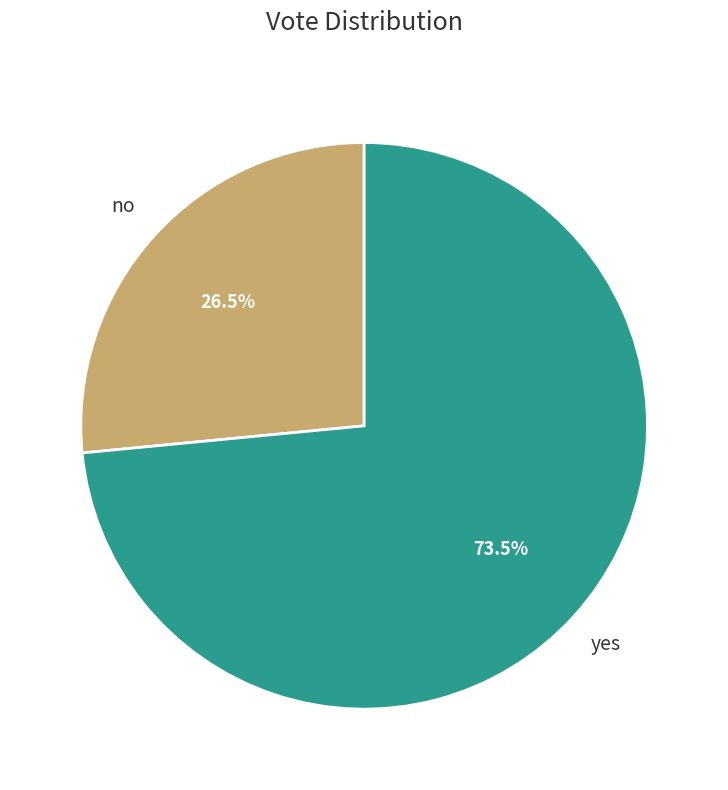

Is there any slice that represents more than half of the pie?

Yes